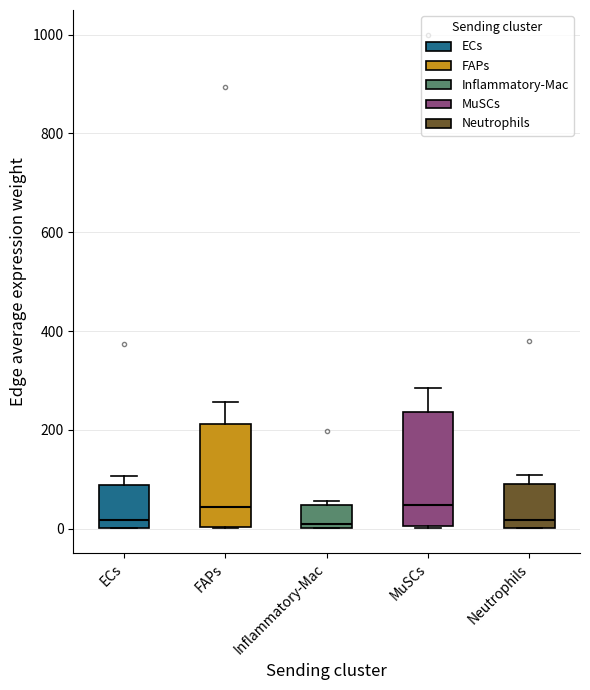

Reading left to right, transcribe this box plot: for each box, give where its median line is, the range the box spans, and where its two whiskers end, as read against the y-axis. The values are not printed on the chart, so give them approximately, as read against the axis.

ECs: median 20, box 0 to 80, whiskers 0 to 100
FAPs: median 40, box 0 to 220, whiskers 0 to 260
Inflammatory-Mac: median 0 (just above the box's lower edge), box 0 to 40, whiskers 0 to 60
MuSCs: median 40, box 0 to 240, whiskers 0 to 280
Neutrophils: median 20, box 0 to 80, whiskers 0 to 100